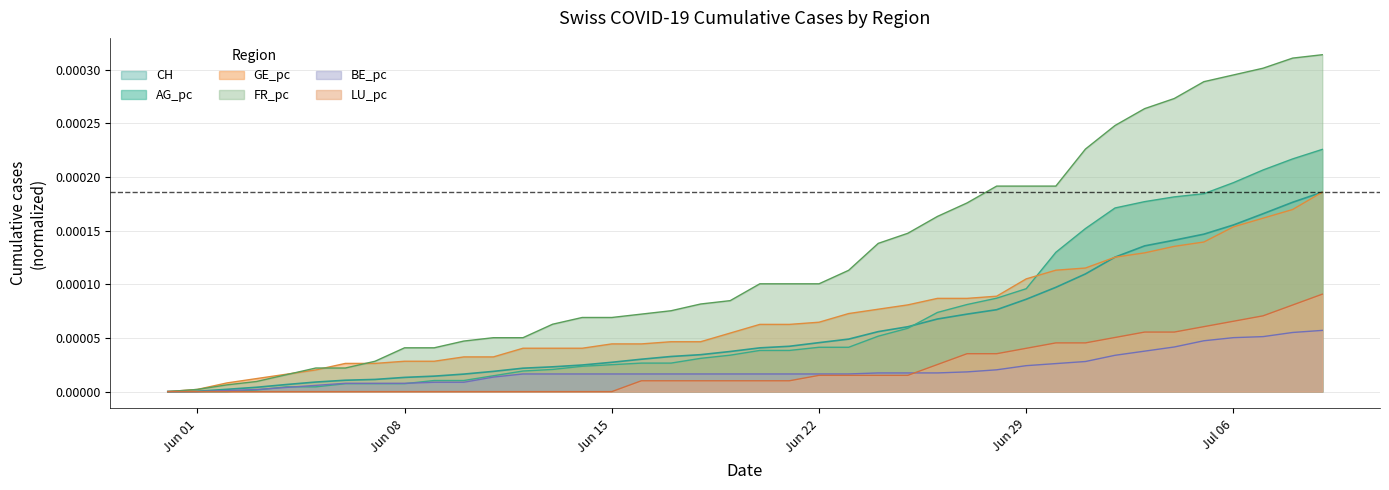

Which series has the largest total across all categories?

FR_pc